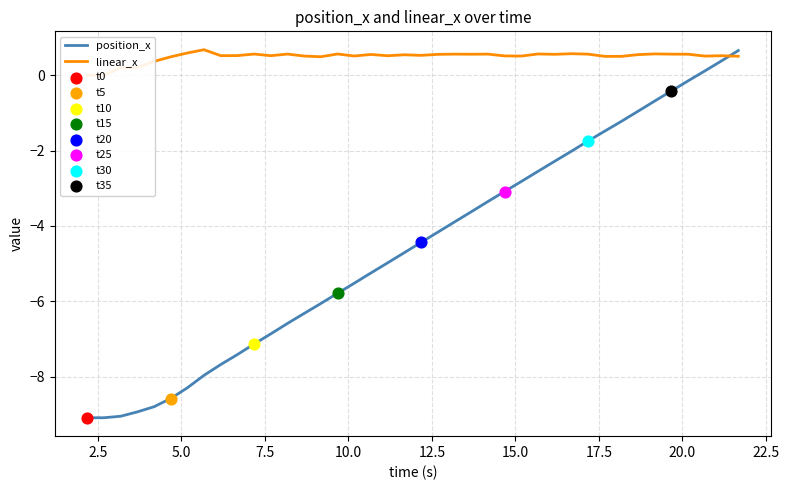

What is the lowest value of the position_x series?

-9.1